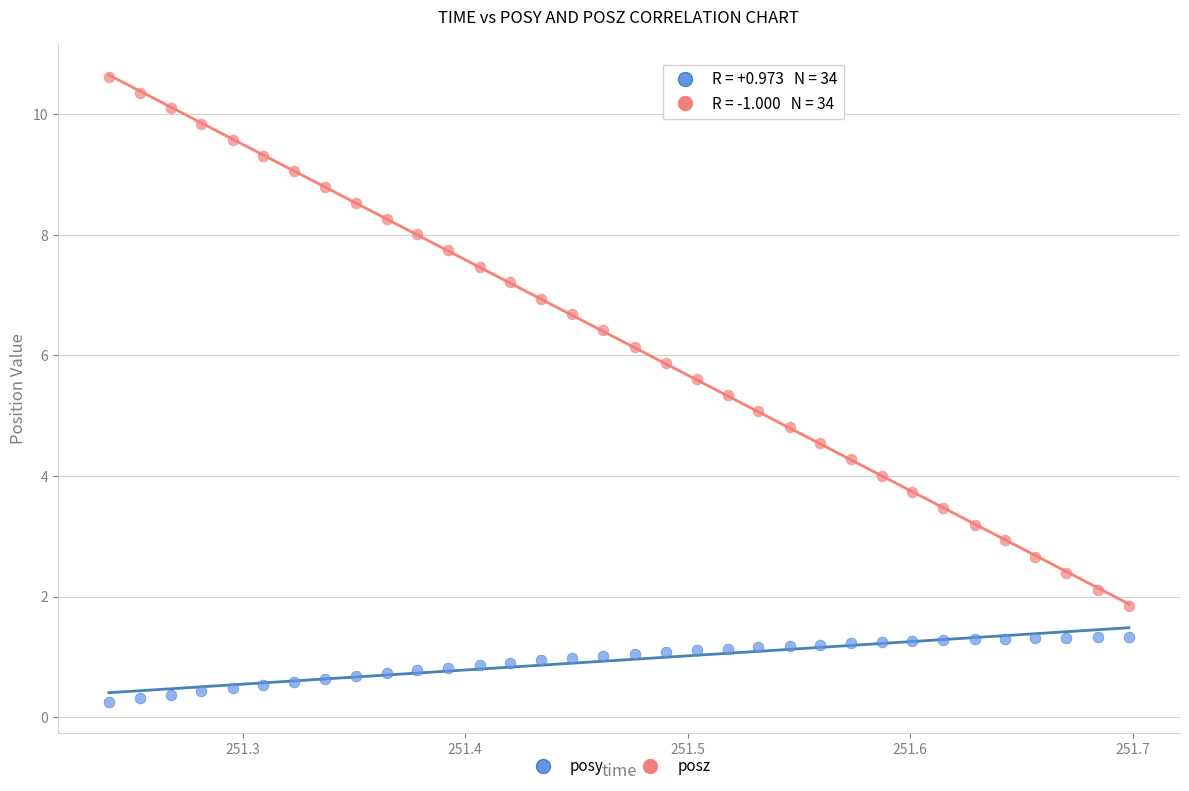

What is the X range (max minus min) for the scatter plot?

0.5